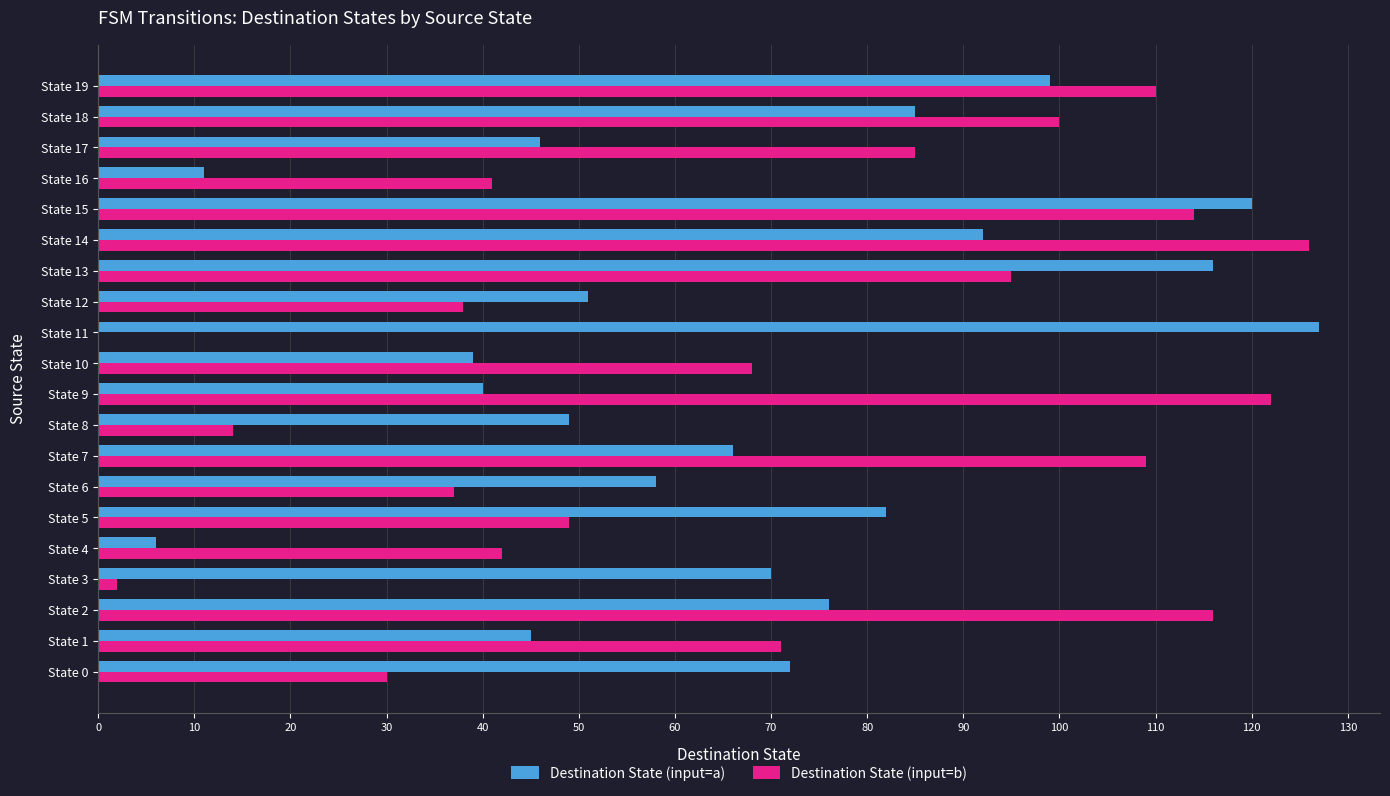

What is the sum of all Destination State (input=a) values?

1350